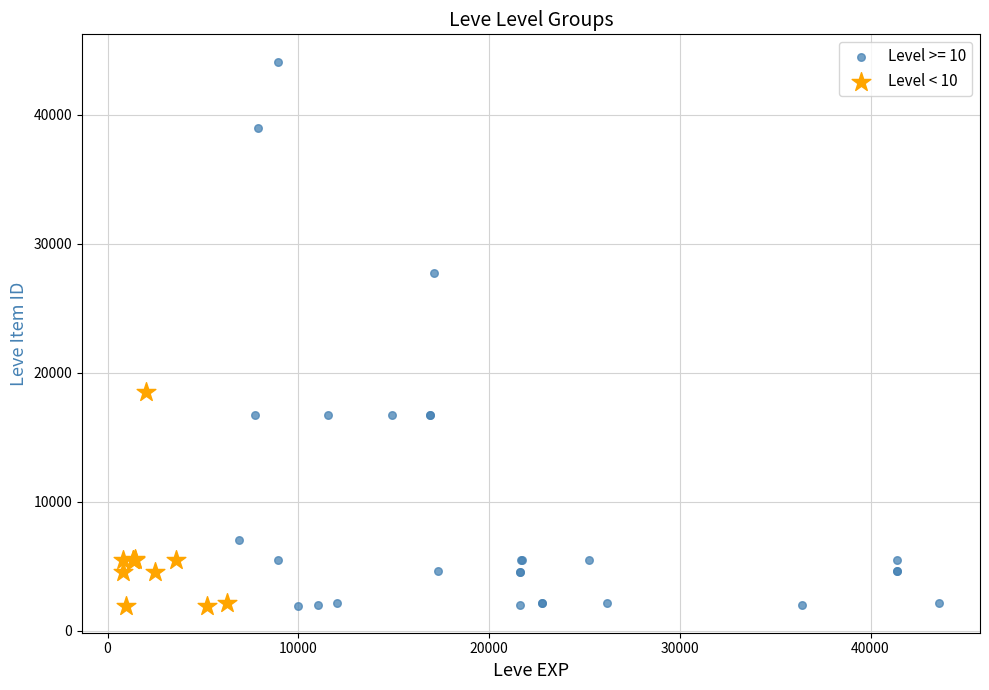

Which series has the largest Y range (max minus min)?

Level >= 10